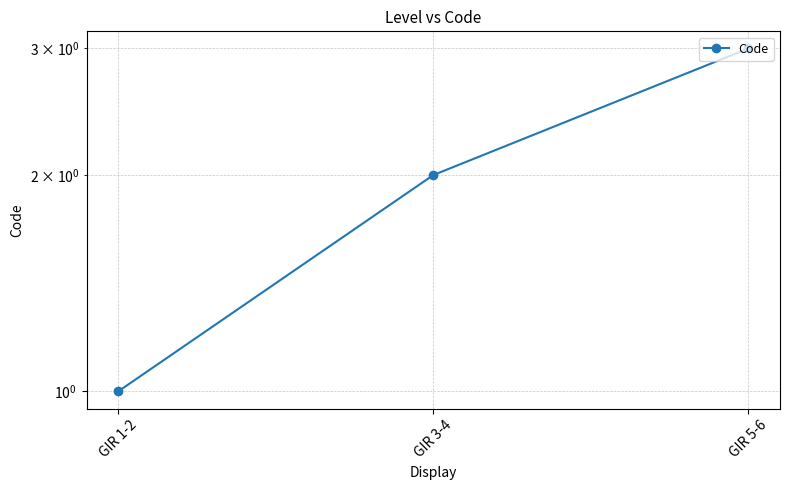

Reading left to right, extract all data points from this chart.

1	2	3